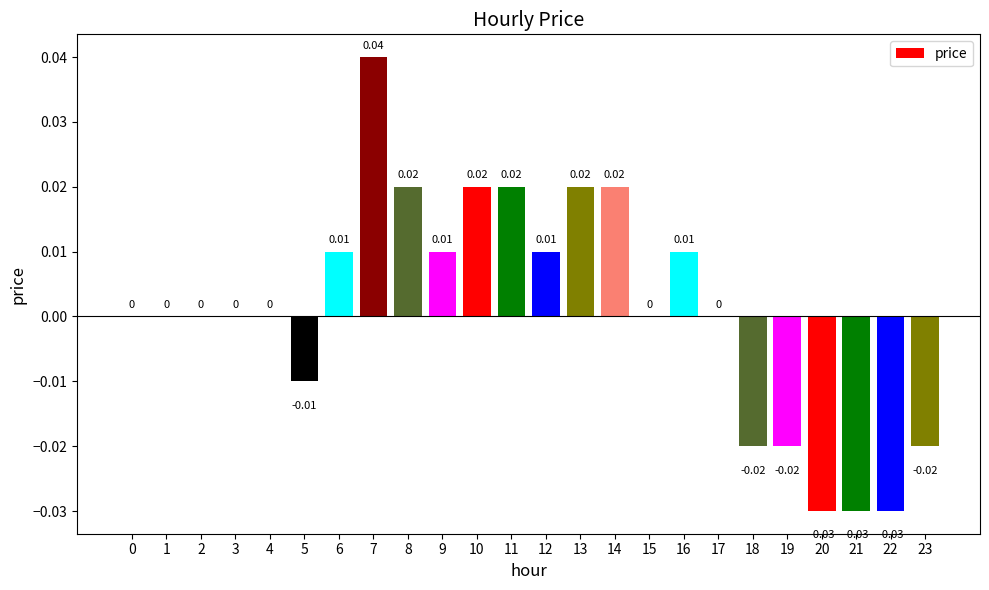

Which has a higher value, 3 or 8?

8